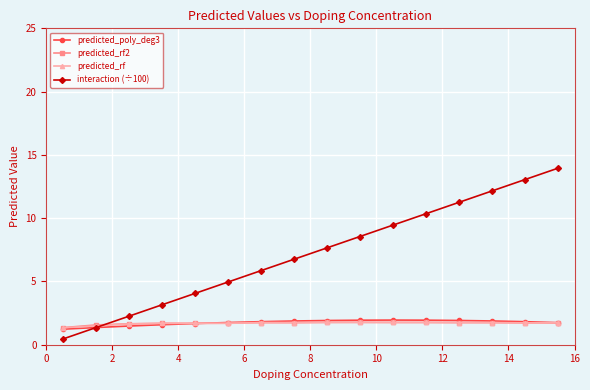

What are all the series names shown in the legend?

predicted_poly_deg3, predicted_rf2, predicted_rf, interaction (÷100)